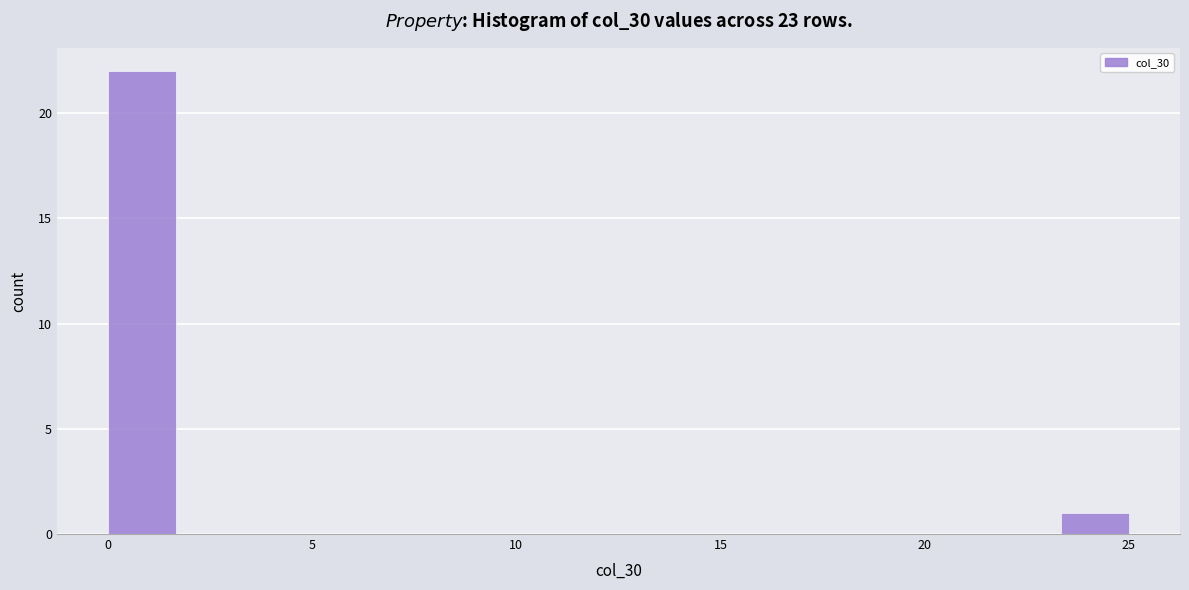

Around what value on the x-axis is the tallest bar? Give the approximate position of its centre, as read against the axis.

1.0